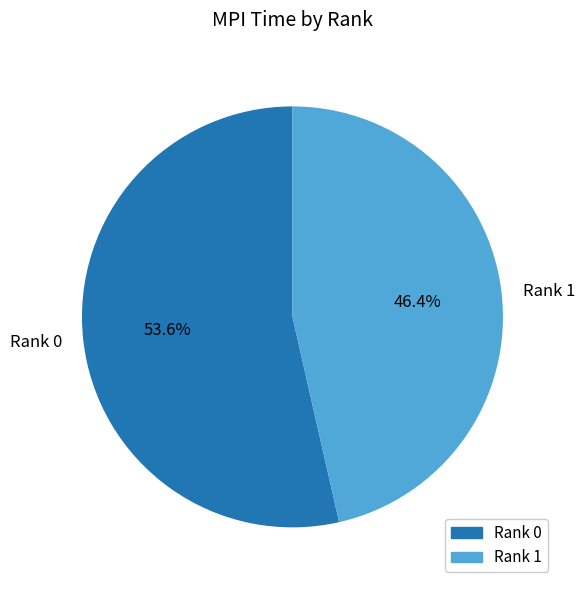

To the nearest percent, what portion does Rank 0 represent?

54%